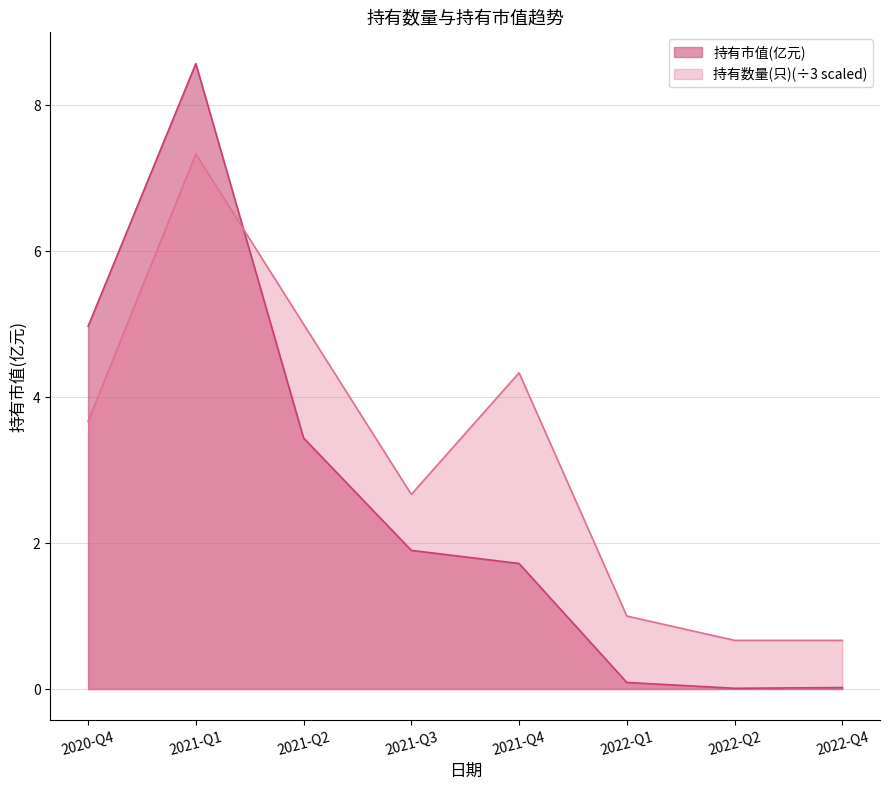

At 2021-Q2, list the series in order from smallest to largest.

持有市值(亿元), 持有数量(只)(÷3 scaled)